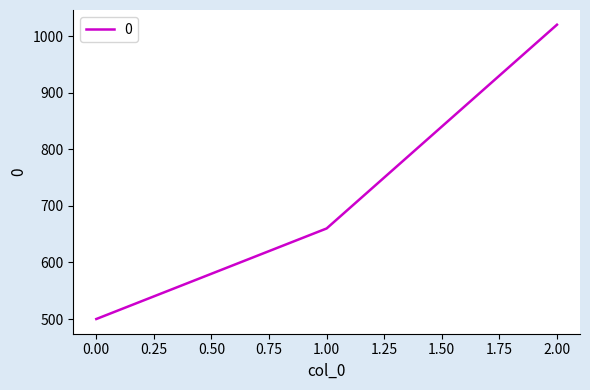

What is the change in value from 1.00 to 2.00?

+360